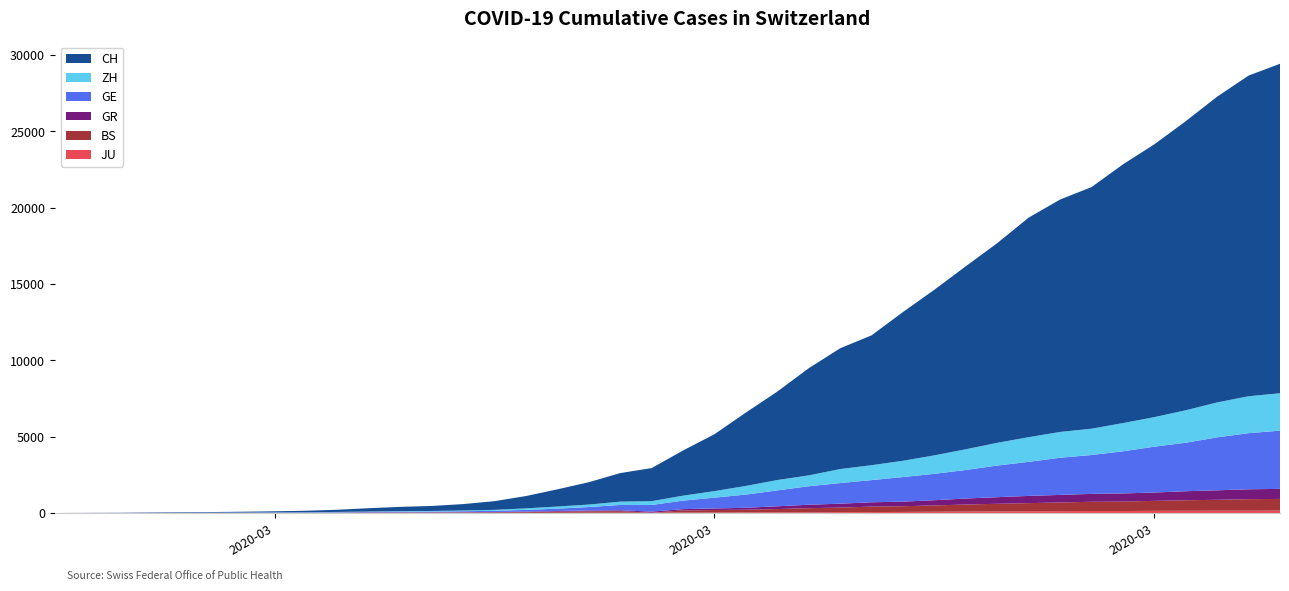

Reading left to right, what are all the values shown in this chart?

JU: 2020-02-25=0	2020-02-26=0	2020-02-27=1	2020-02-28=1	2020-02-29=1	2020-03-01=1	2020-03-02=1	2020-03-03=2	2020-03-04=2	2020-03-05=4	2020-03-06=4	2020-03-07=5	2020-03-08=5	2020-03-09=7	2020-03-10=7	2020-03-11=7	2020-03-12=12	2020-03-13=17	2020-03-14=18	2020-03-15=19	2020-03-16=25	2020-03-17=29	2020-03-18=32	2020-03-19=36	2020-03-20=44	2020-03-21=54	2020-03-22=61	2020-03-23=69	2020-03-24=82	2020-03-25=92	2020-03-26=100	2020-03-27=114	2020-03-28=119	2020-03-29=127	2020-03-30=128	2020-03-31=140	2020-04-01=145	2020-04-02=149	2020-04-03=149	2020-04-04=154
BS: 2020-02-25=0	2020-02-26=0	2020-02-27=1	2020-02-28=1	2020-02-29=1	2020-03-01=1	2020-03-02=1	2020-03-03=3	2020-03-04=3	2020-03-05=8	2020-03-06=15	2020-03-07=21	2020-03-08=24	2020-03-09=28	2020-03-10=33	2020-03-11=49	2020-03-12=73	2020-03-13=92	2020-03-14=100	2020-03-15=0	2020-03-16=143	2020-03-17=164	2020-03-18=181	2020-03-19=220	2020-03-20=270	2020-03-21=297	2020-03-22=356	2020-03-23=374	2020-03-24=410	2020-03-25=462	2020-03-26=501	2020-03-27=530	2020-03-28=569	2020-03-29=605	2020-03-30=617	2020-03-31=653	2020-04-01=687	2020-04-02=714	2020-04-03=754	2020-04-04=767
GR: 2020-02-25=0	2020-02-26=2	2020-02-27=2	2020-02-28=6	2020-02-29=6	2020-03-01=6	2020-03-02=9	2020-03-03=9	2020-03-04=12	2020-03-05=14	2020-03-06=16	2020-03-07=17	2020-03-08=18	2020-03-09=18	2020-03-10=22	2020-03-11=31	2020-03-12=43	2020-03-13=53	2020-03-14=56	2020-03-15=71	2020-03-16=84	2020-03-17=101	2020-03-18=128	2020-03-19=182	2020-03-20=226	2020-03-21=258	2020-03-22=284	2020-03-23=300	2020-03-24=343	2020-03-25=393	2020-03-26=433	2020-03-27=474	2020-03-28=495	2020-03-29=519	2020-03-30=535	2020-03-31=547	2020-04-01=592	2020-04-02=622	2020-04-03=649	2020-04-04=657
GE: 2020-02-25=0	2020-02-26=1	2020-02-27=1	2020-02-28=5	2020-02-29=9	2020-03-01=10	2020-03-02=11	2020-03-03=14	2020-03-04=16	2020-03-05=20	2020-03-06=30	2020-03-07=43	2020-03-08=45	2020-03-09=60	2020-03-10=80	2020-03-11=114	2020-03-12=155	2020-03-13=227	2020-03-14=351	2020-03-15=435	2020-03-16=556	2020-03-17=710	2020-03-18=863	2020-03-19=1041	2020-03-20=1211	2020-03-21=1349	2020-03-22=1452	2020-03-23=1610	2020-03-24=1728	2020-03-25=1869	2020-03-26=2072	2020-03-27=2230	2020-03-28=2435	2020-03-29=2546	2020-03-30=2760	2020-03-31=3002	2020-04-01=3179	2020-04-02=3468	2020-04-03=3677	2020-04-04=3815
ZH: 2020-02-25=0	2020-02-26=0	2020-02-27=2	2020-02-28=2	2020-02-29=6	2020-03-01=7	2020-03-02=10	2020-03-03=13	2020-03-04=15	2020-03-05=23	2020-03-06=29	2020-03-07=34	2020-03-08=40	2020-03-09=49	2020-03-10=62	2020-03-11=101	2020-03-12=140	2020-03-13=163	2020-03-14=218	2020-03-15=250	2020-03-16=326	2020-03-17=429	2020-03-18=568	2020-03-19=679	2020-03-20=711	2020-03-21=919	2020-03-22=978	2020-03-23=1067	2020-03-24=1213	2020-03-25=1358	2020-03-26=1490	2020-03-27=1617	2020-03-28=1691	2020-03-29=1723	2020-03-30=1849	2020-03-31=1937	2020-04-01=2126	2020-04-02=2290	2020-04-03=2418	2020-04-04=2451
CH: 2020-02-25=0	2020-02-26=4	2020-02-27=8	2020-02-28=20	2020-02-29=30	2020-03-01=36	2020-03-02=50	2020-03-03=69	2020-03-04=97	2020-03-05=142	2020-03-06=219	2020-03-07=280	2020-03-08=327	2020-03-09=419	2020-03-10=570	2020-03-11=807	2020-03-12=1125	2020-03-13=1463	2020-03-14=1870	2020-03-15=2165	2020-03-16=2959	2020-03-17=3727	2020-03-18=4807	2020-03-19=5794	2020-03-20=7021	2020-03-21=7911	2020-03-22=8505	2020-03-23=9745	2020-03-24=10849	2020-03-25=11989	2020-03-26=13080	2020-03-27=14383	2020-03-28=15224	2020-03-29=15826	2020-03-30=16946	2020-03-31=17871	2020-04-01=18935	2020-04-02=20029	2020-04-03=21006	2020-04-04=21582